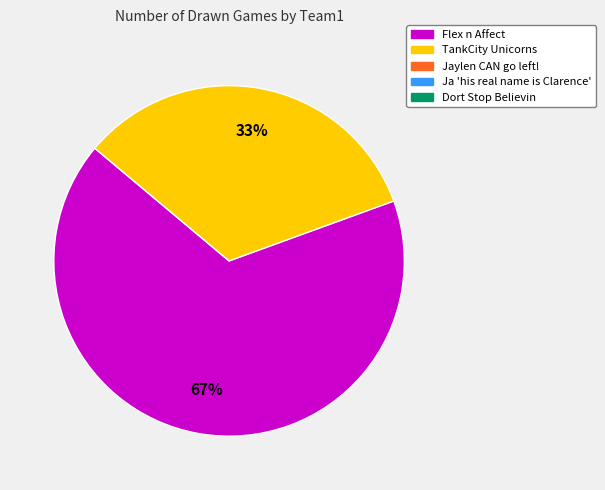

Does any single category account for the majority?

Yes